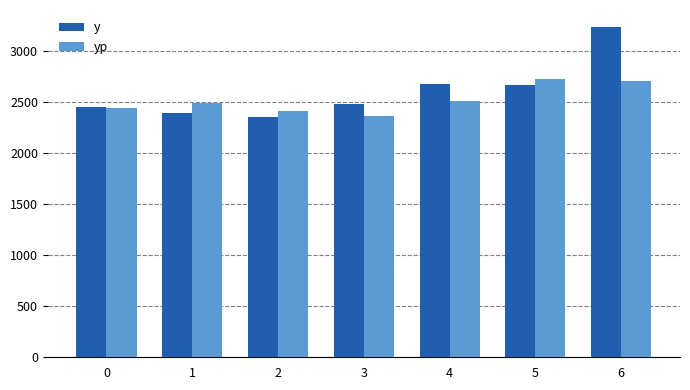

True or false: yp has a value of 3474.1 at 0.

False